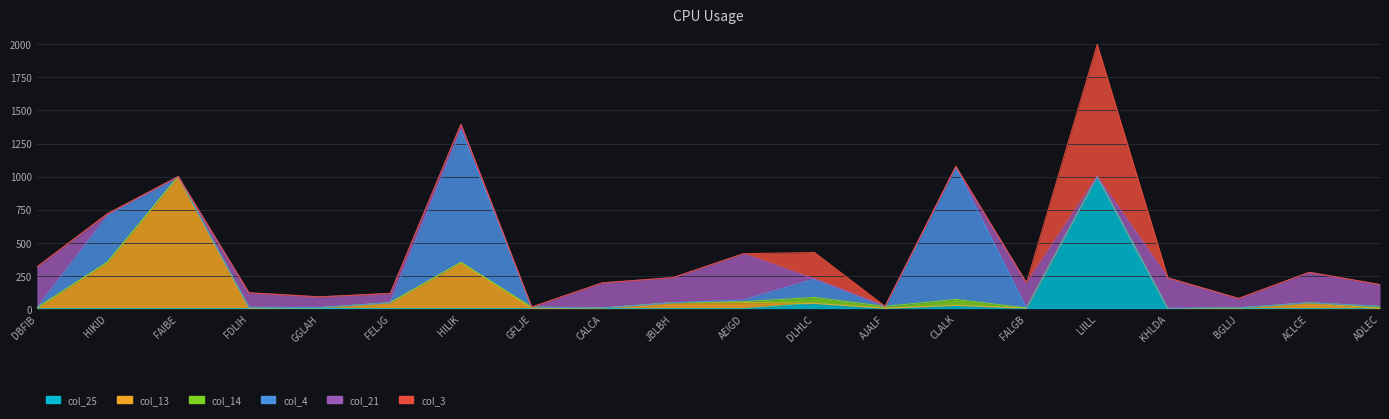

What is the label of the 12th point from the left?

DLHLC